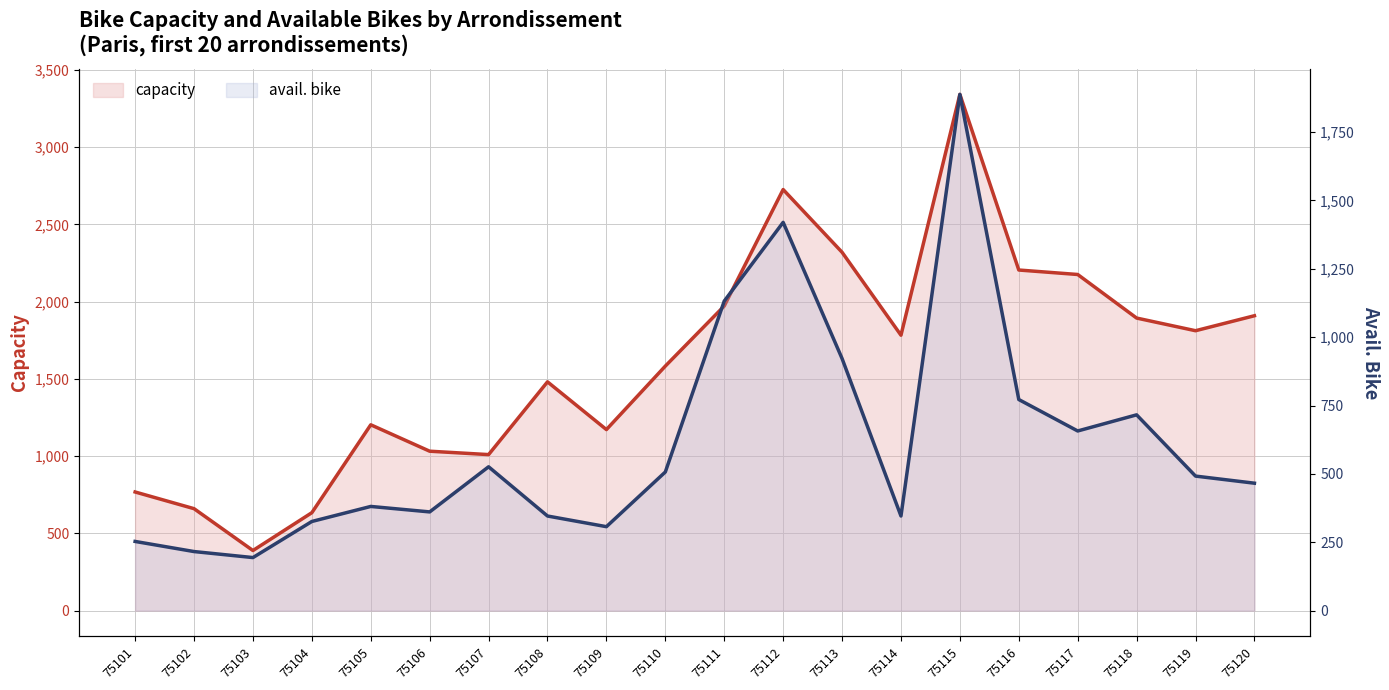

Reading right to left, what are all the values shown in this chart?

capacity: 1909	1812	1894	2176	2205	3342	1783	2320	2726	1972	1583	1172	1481	1010	1032	1203	634	389	660	768
avail. bike: 466	492	716	657	772	1888	346	922	1420	1132	507	307	346	526	361	381	326	194	216	253